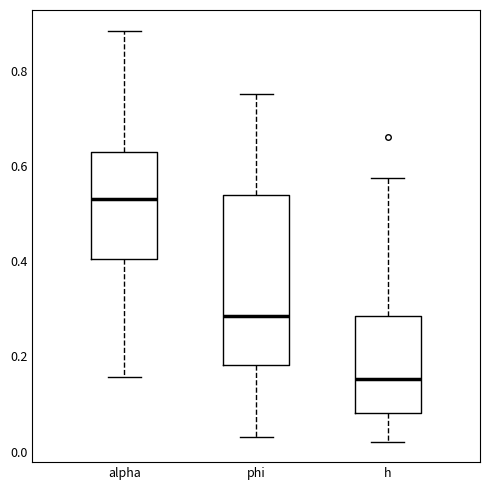

Where is the upper edge of the box for h on the y-axis? The values are not printed on the chart, so give them approximately, as read against the axis.

0.28